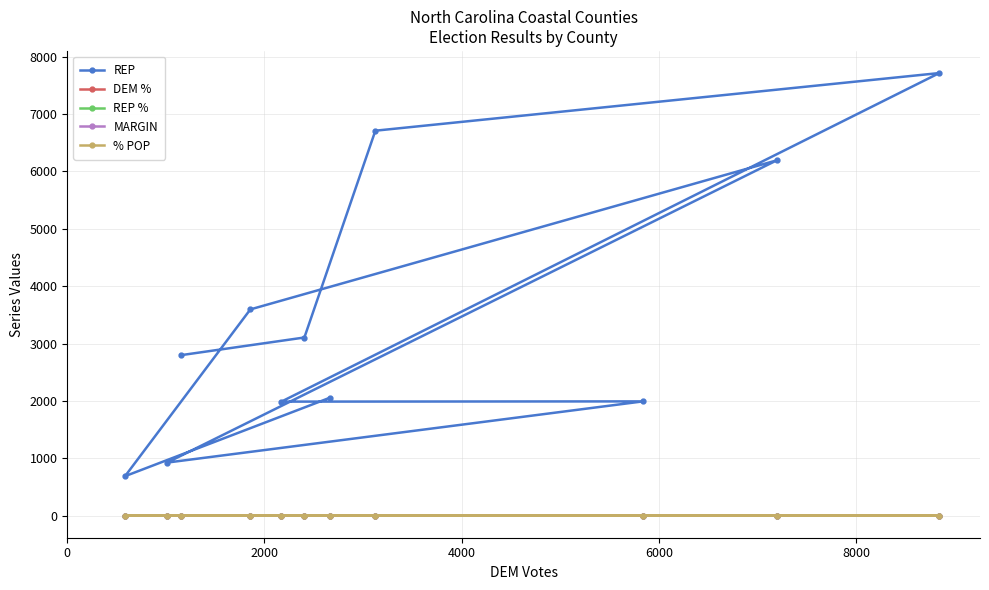

Which series has the widest spread of values?

REP